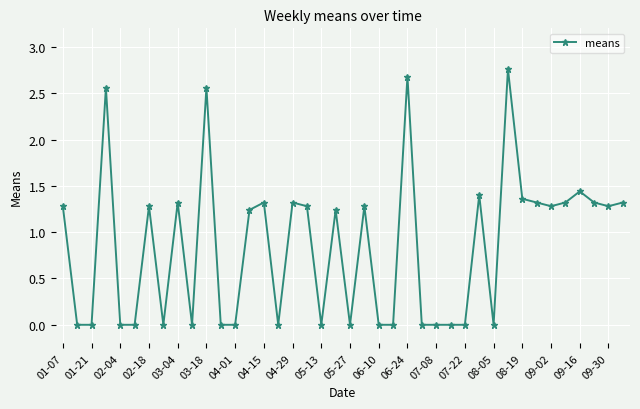

What is the sum of all values?

34.2